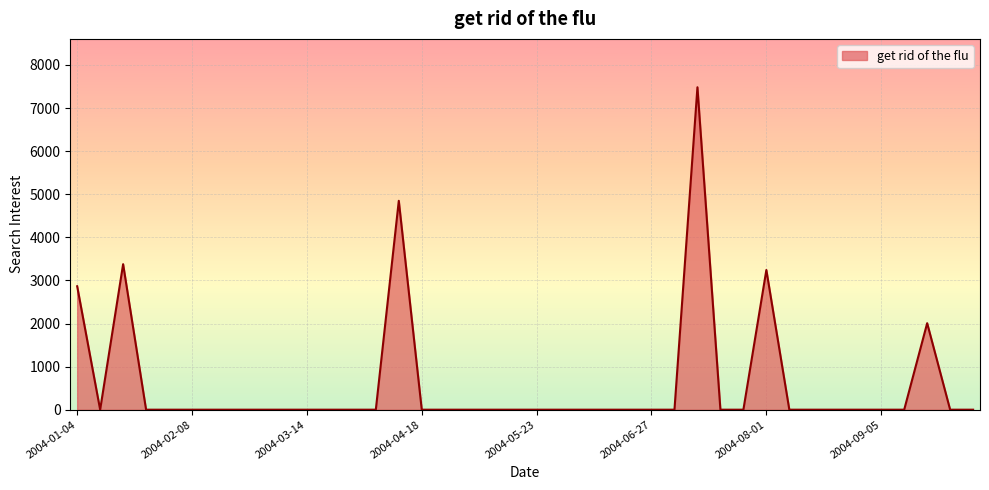

True or false: there are more than 2 points higher than both neighbors.

True